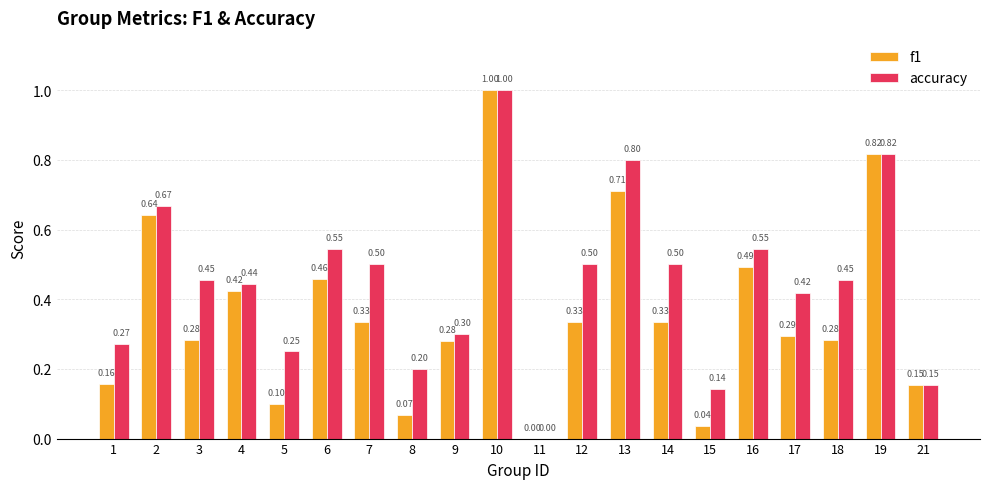

At which category does the chart reach its peak across all series?

10